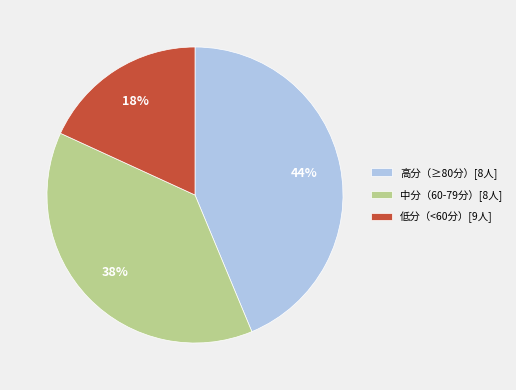

Which slice is the largest?

高分（≥80分）[8人]